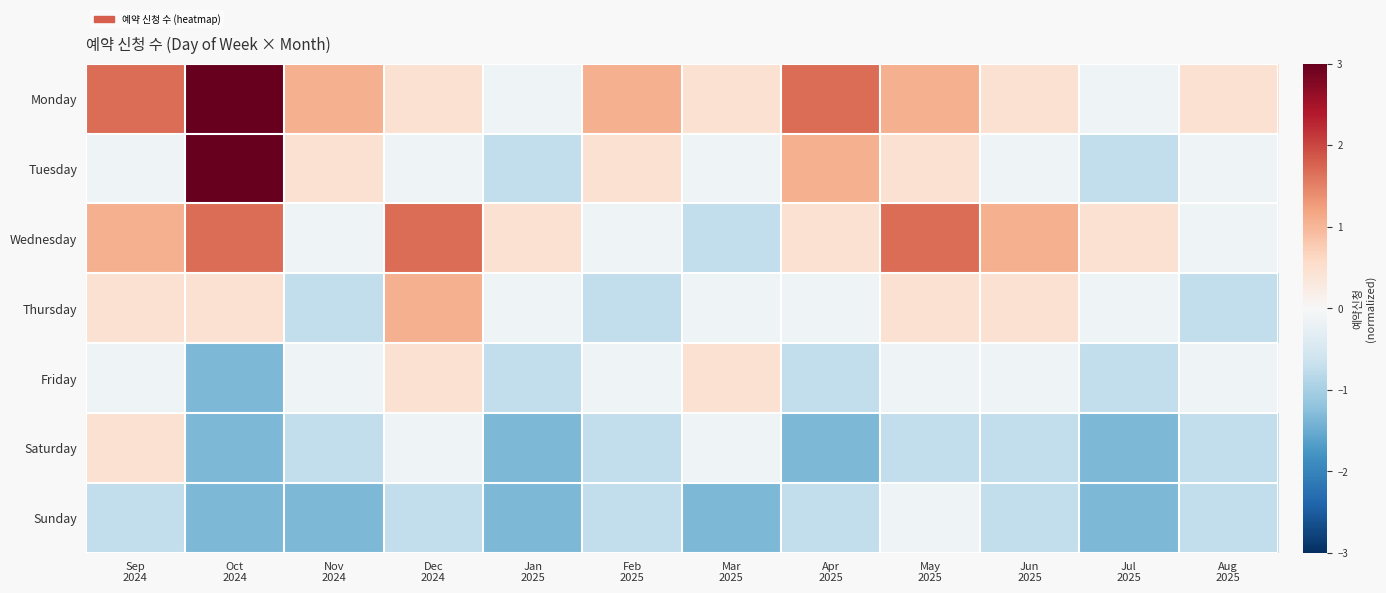

Which label corresponds to the smallest value in the chart?

Oct
2024